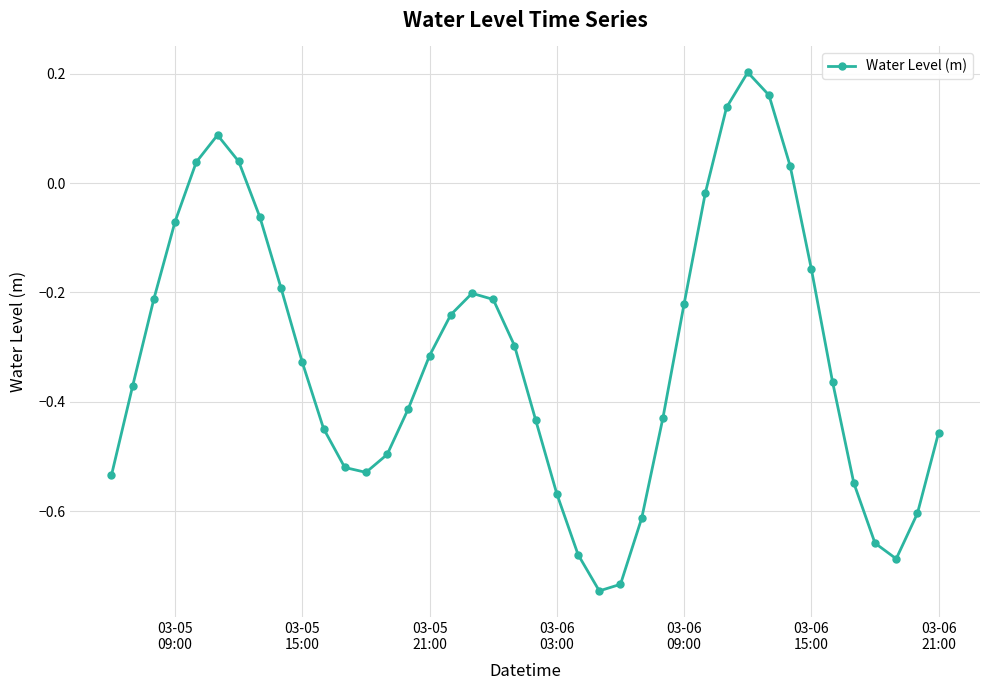

True or false: the data has more than 1 interior local peaks.

True